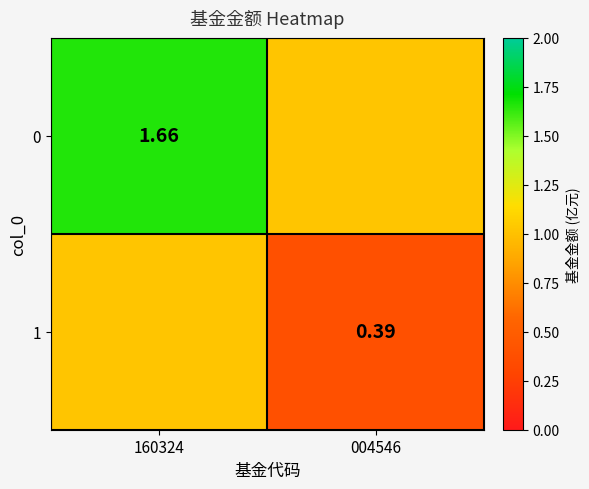

Is the value of 0 at 160324 greater than the value of 1 at 004546?

Yes